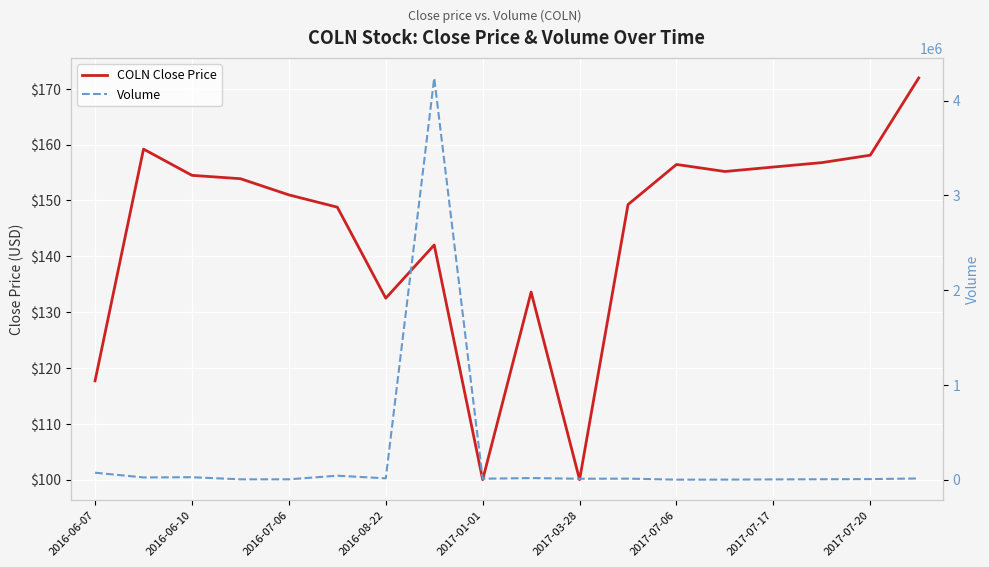

True or false: COLN Close Price and Volume cross at least once.

False